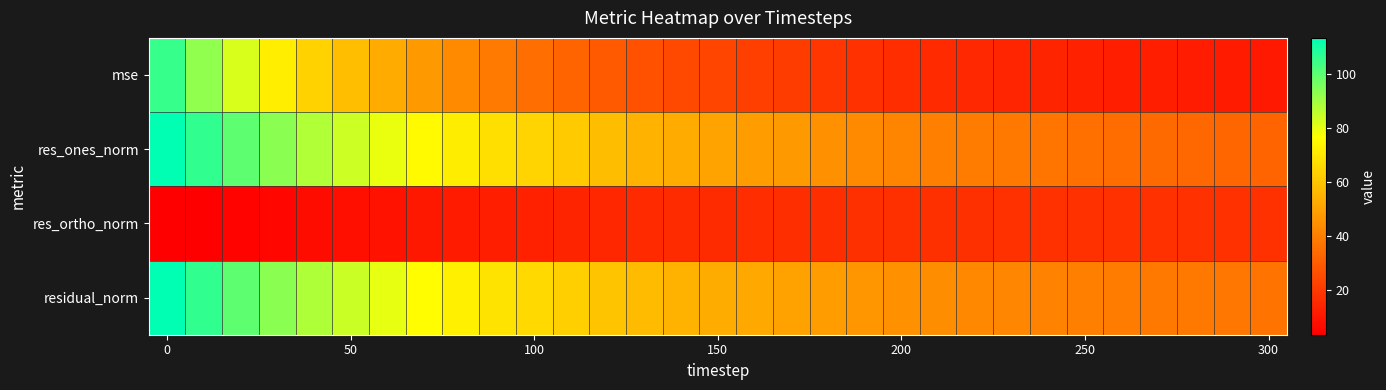

Count the number of data series in this chart.

4